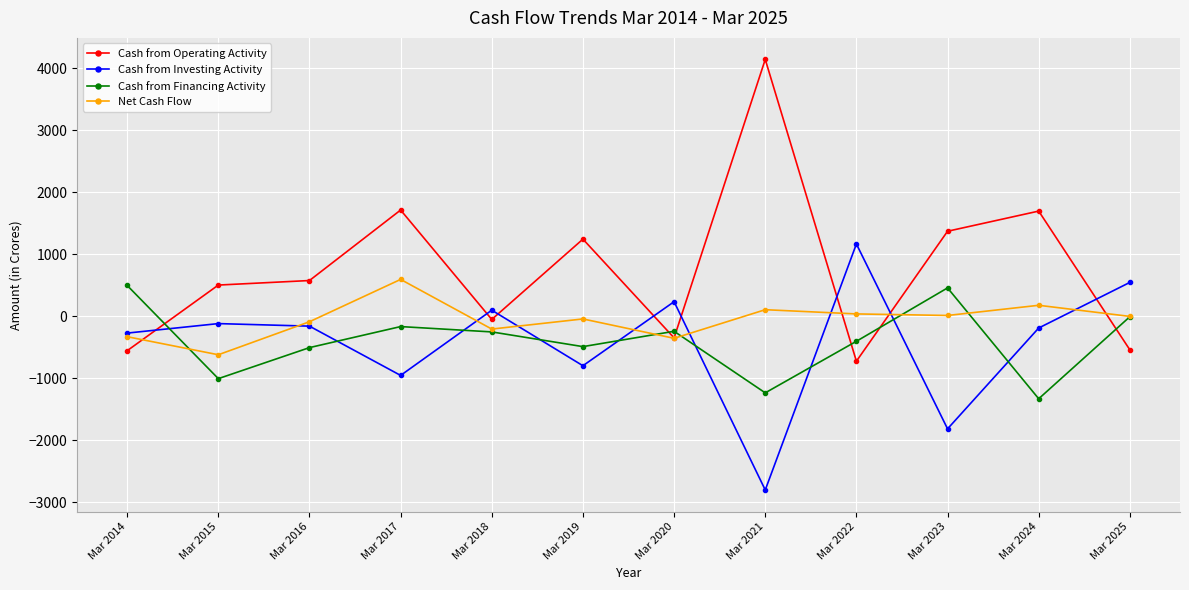

What is the value of the Cash from Investing Activity point at the 6th from the left?

-797